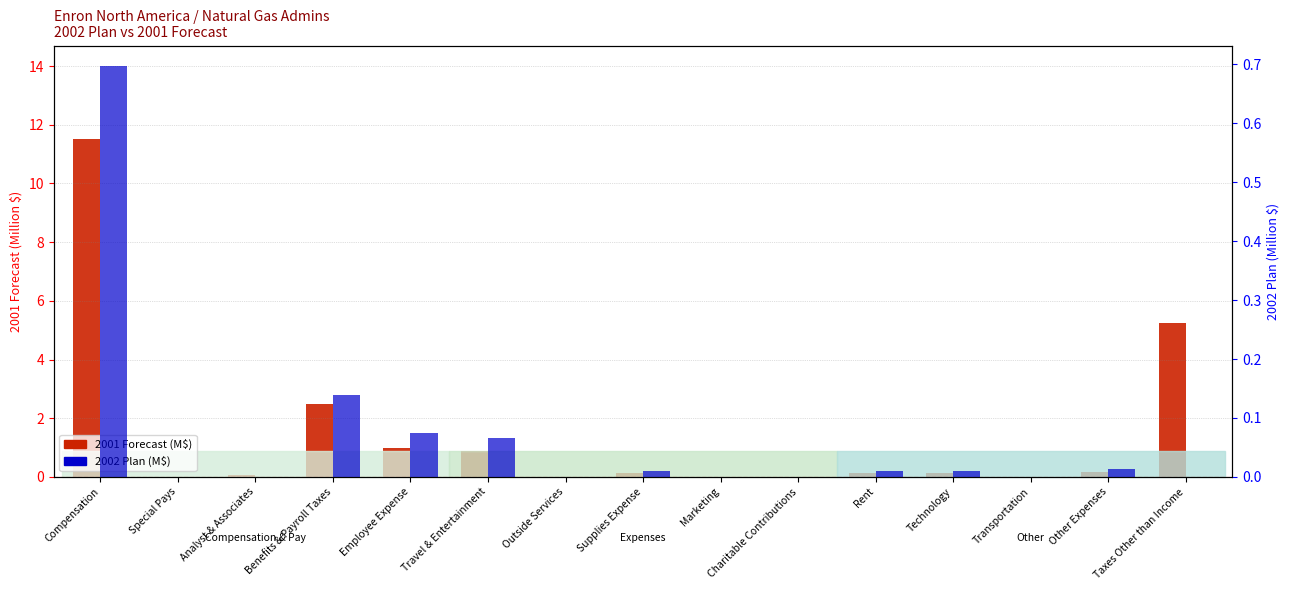

At which category does the chart reach its minimum across all series?

Taxes Other than Income